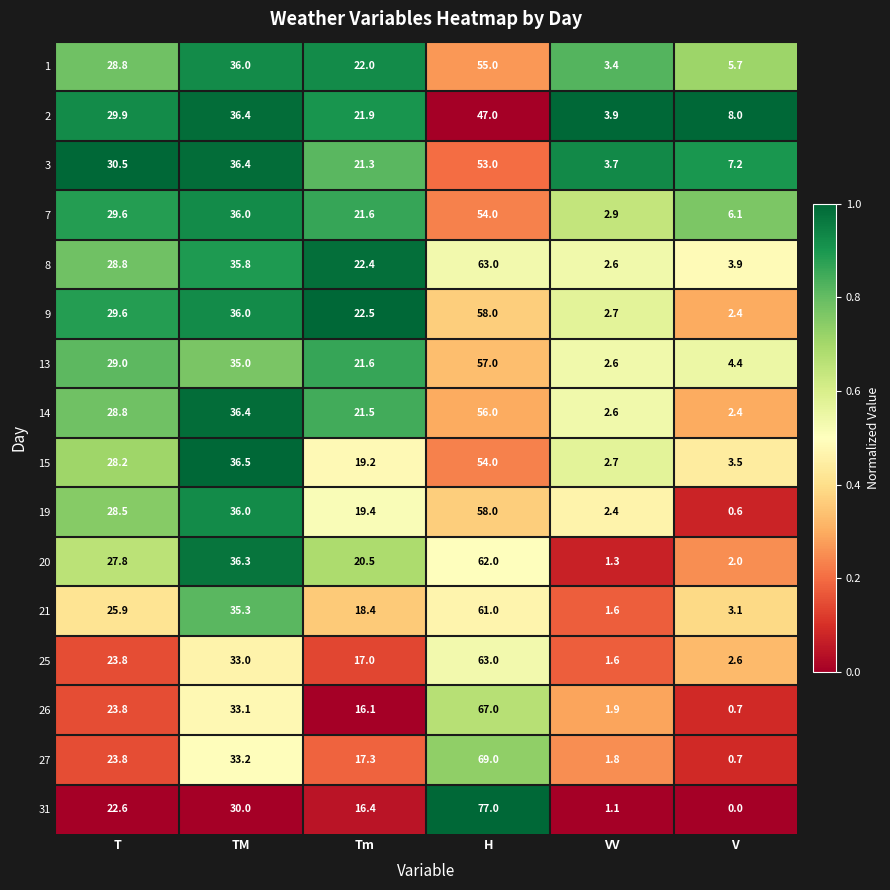

At which category does the chart reach its peak across all series?

H